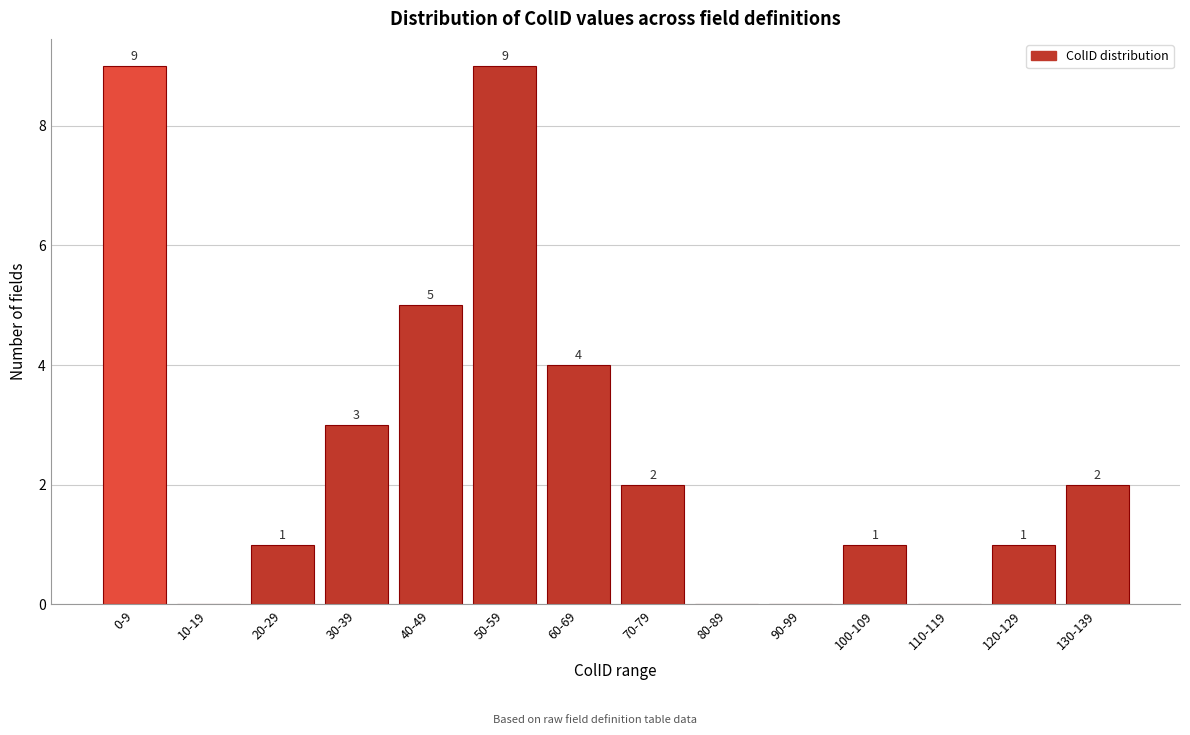

Reading right to left, extract all data points from this chart.

130-139=2	120-129=1	110-119=0	100-109=1	90-99=0	80-89=0	70-79=2	60-69=4	50-59=9	40-49=5	30-39=3	20-29=1	10-19=0	0-9=9